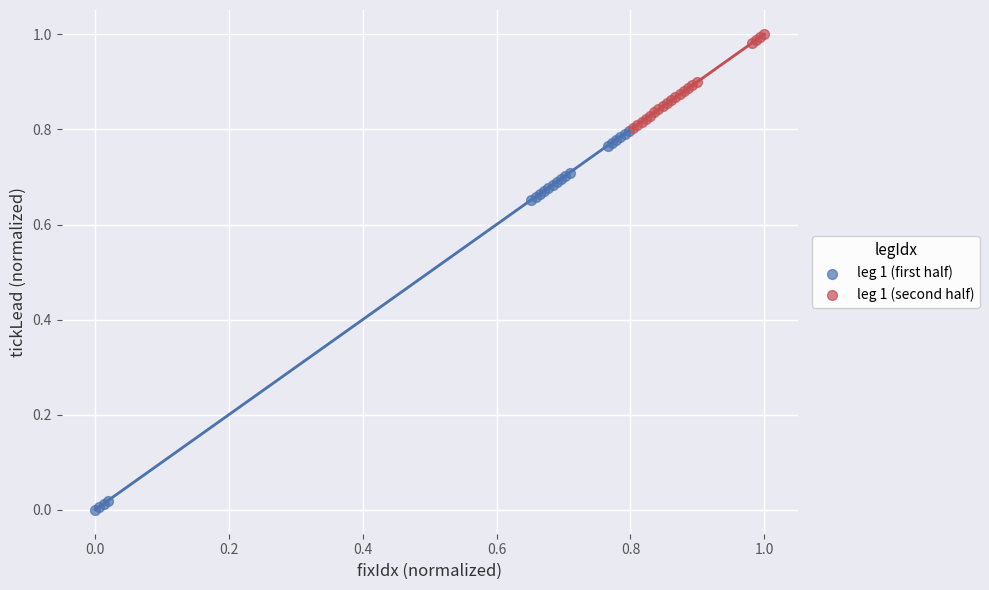

Which series contains the lowest Y value?

leg 1 (first half)